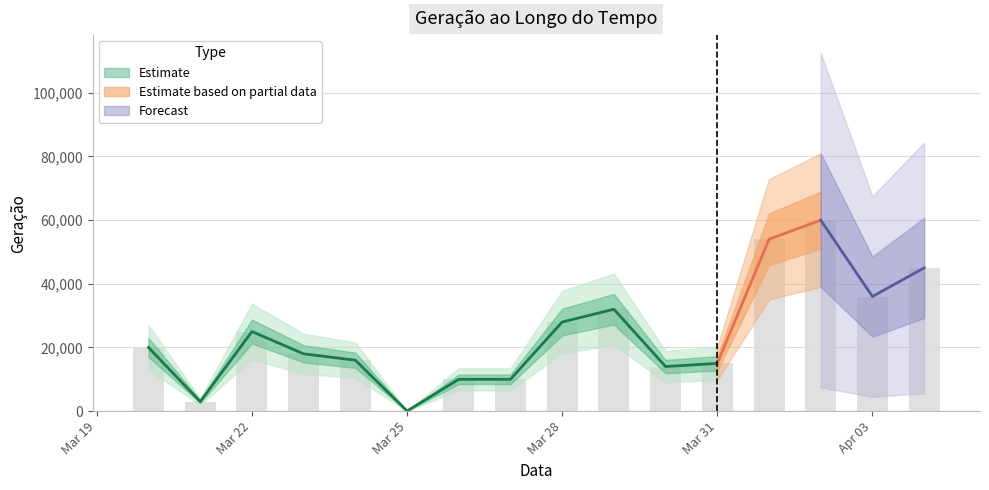

True or false: the data shows 28000 at Mar 28.

True